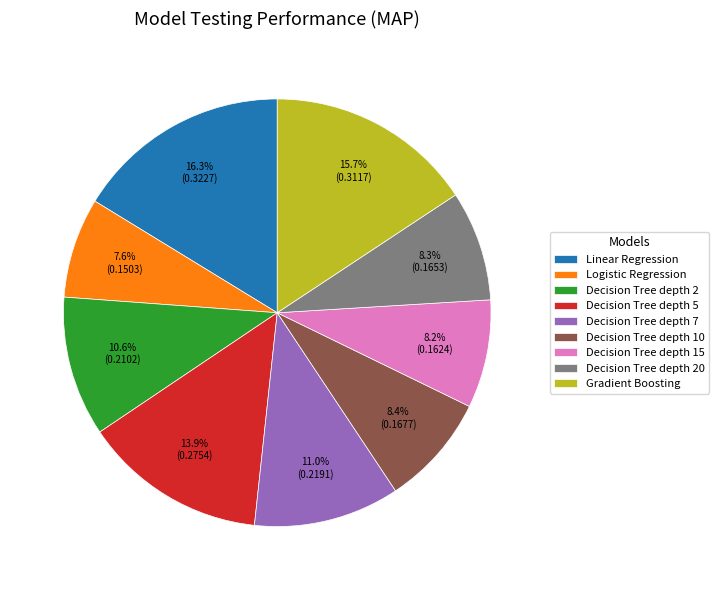

What percentage do Decision Tree depth 2 and Logistic Regression together represent?

18.2%